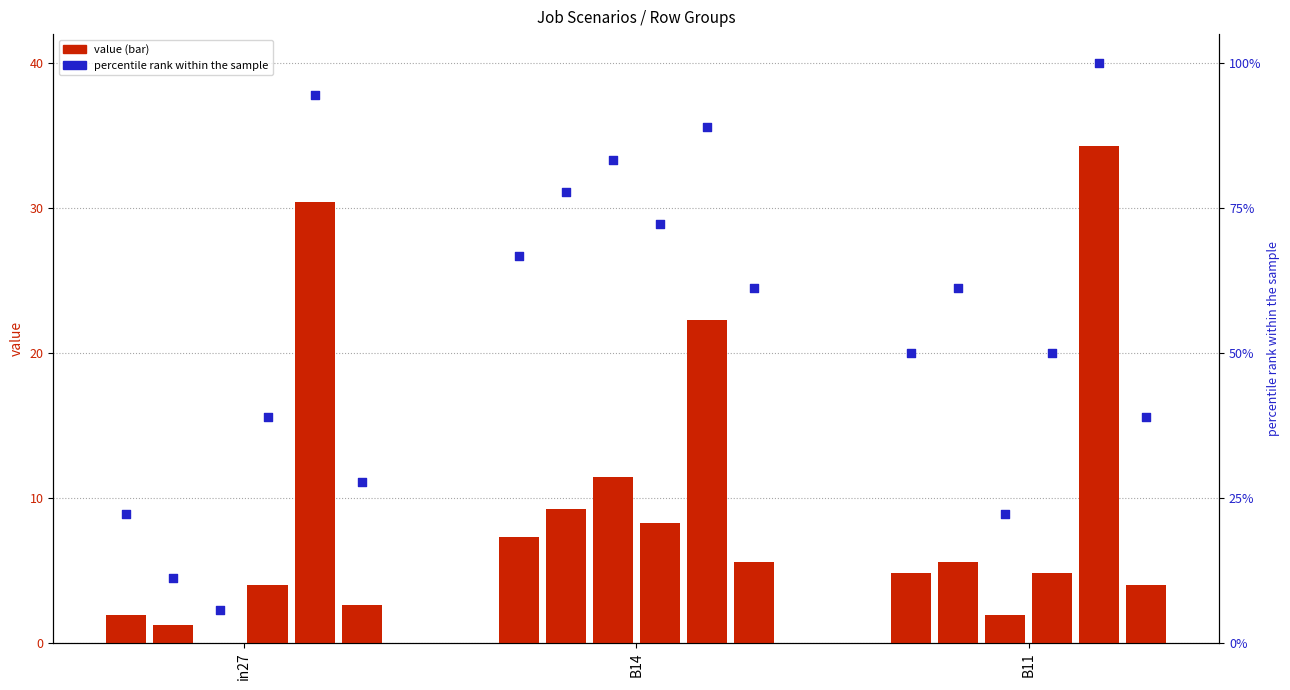

Approximately how many times larger is the value at B14 compared to B11?

1.3